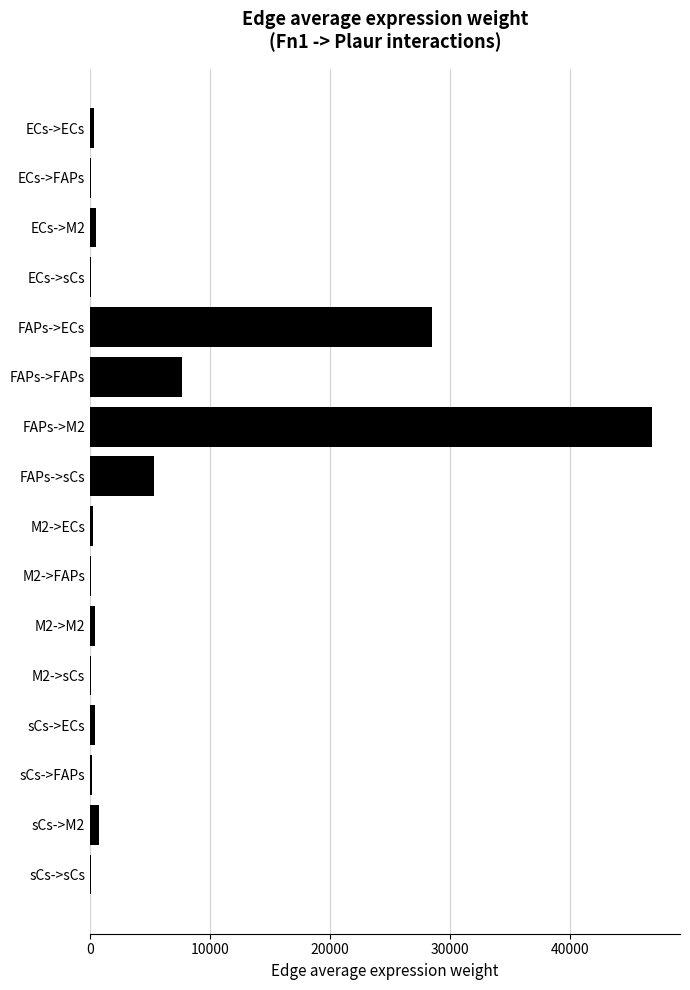

How many distinct data groups are displayed?

1